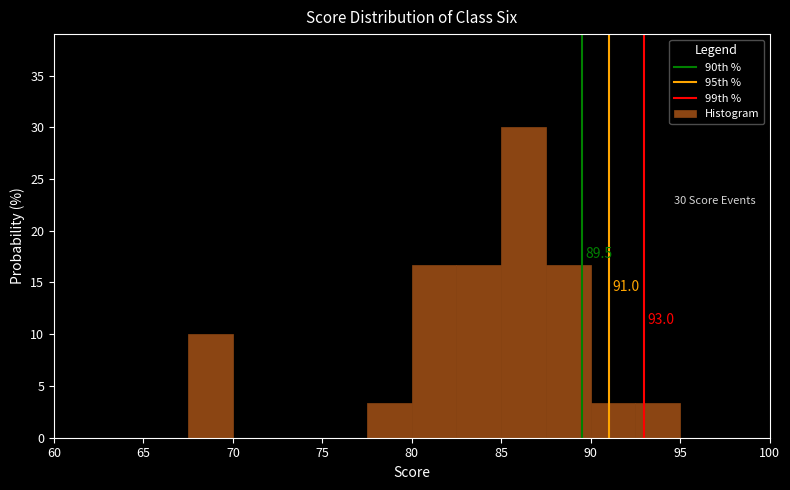

Which range on the x-axis has the tallest bar?

85.0 to 87.5